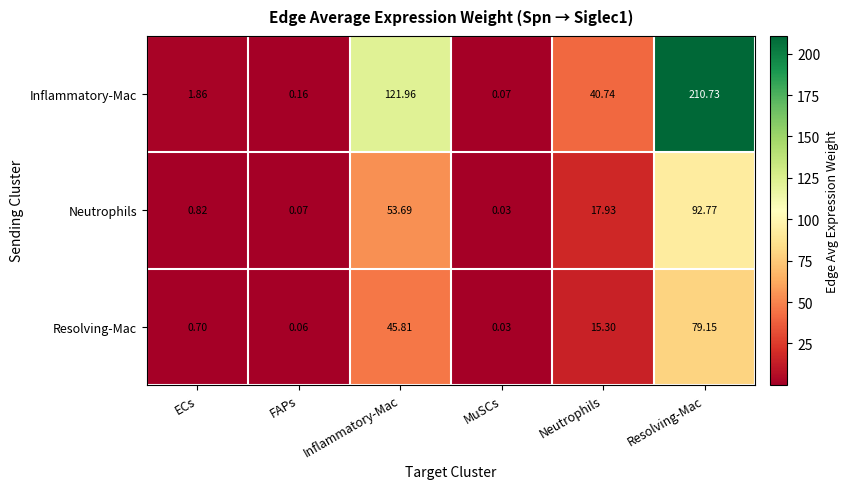

Which series has the largest total across all categories?

Inflammatory-Mac